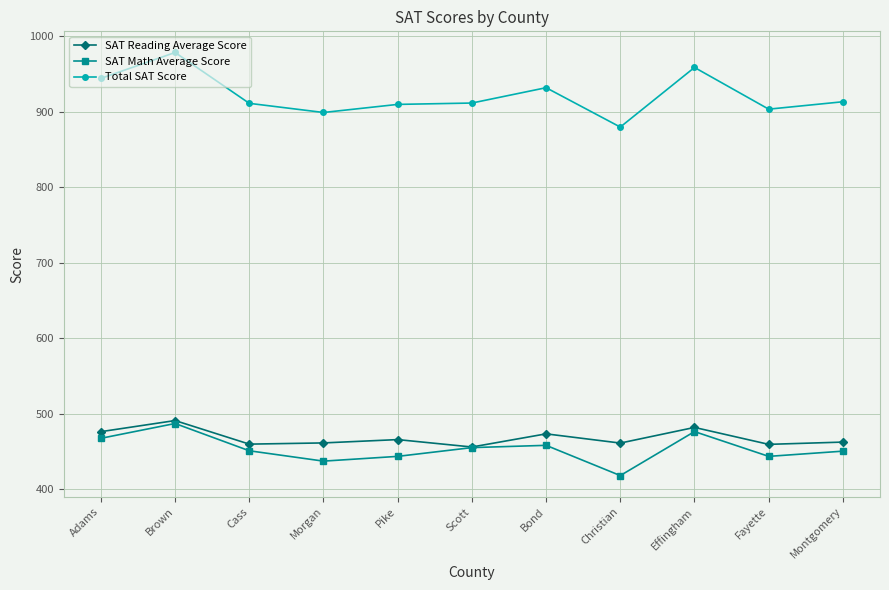

At which category is the sum across all series the highest?

Brown